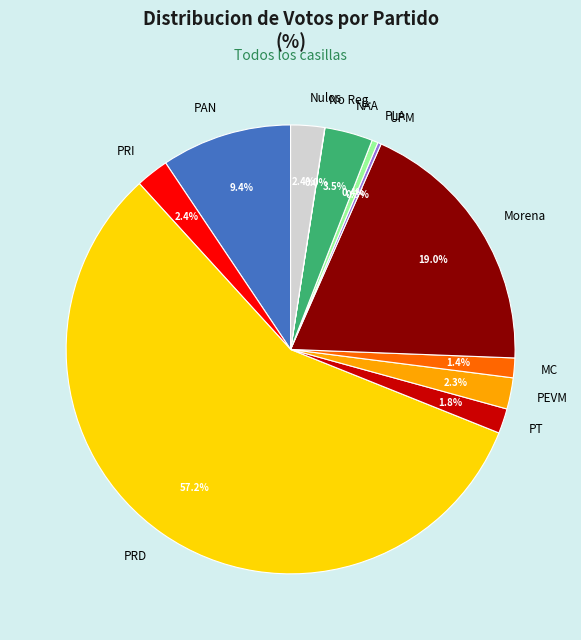

What percentage is the PT slice, to the nearest percent?

2%